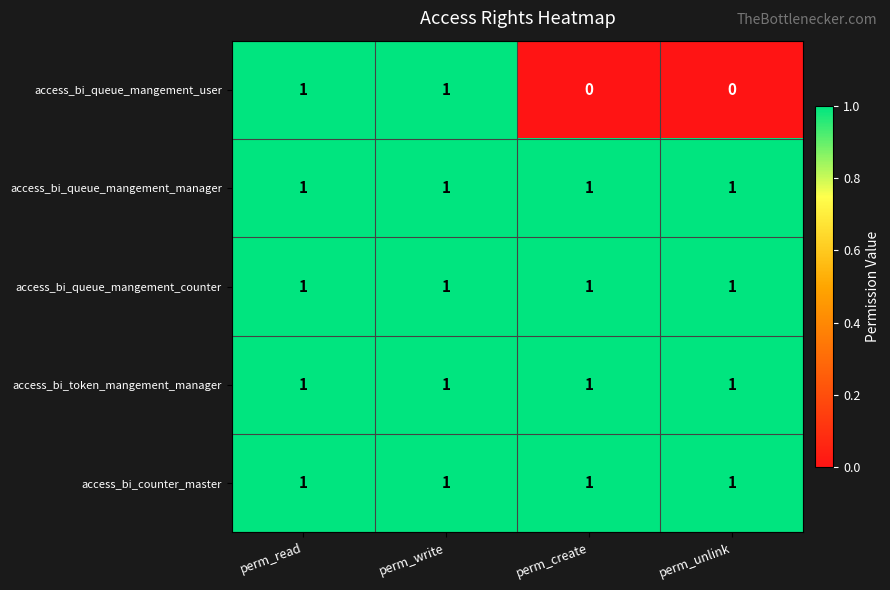

Is it true that access_bi_queue_mangement_counter equals 0 at perm_create?

False